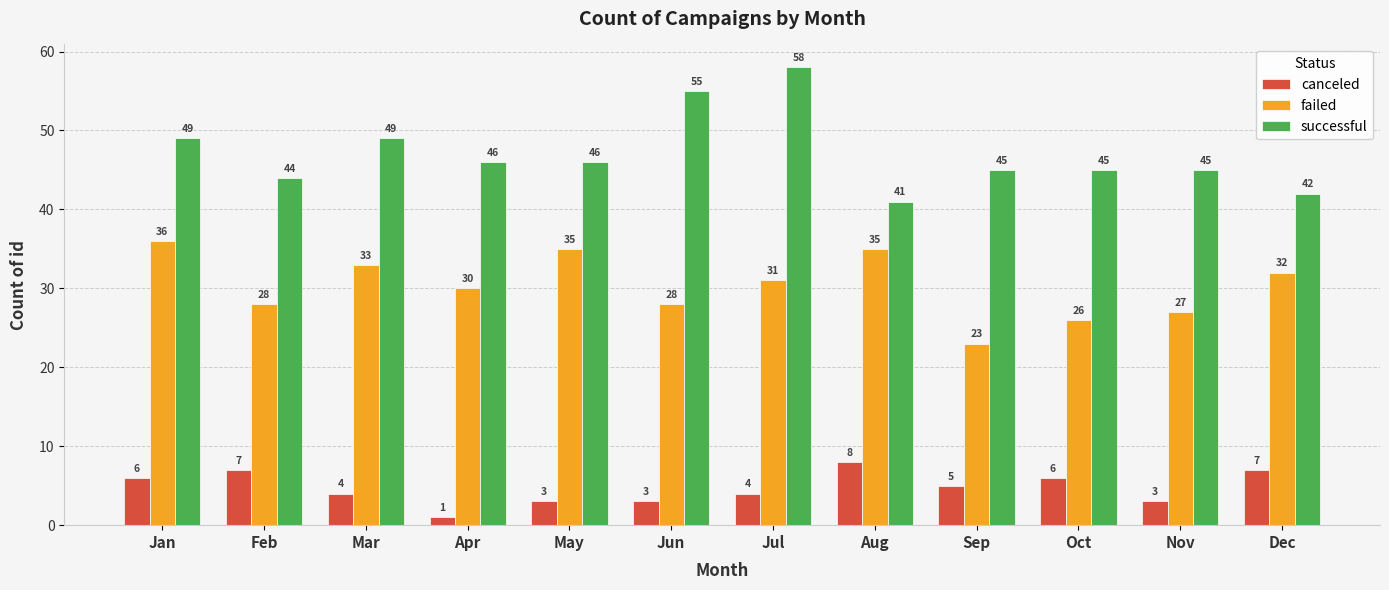

Which category has the highest value in the canceled series?

Aug